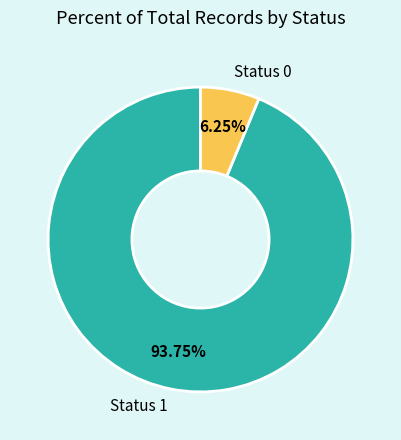

Do Status 1 and Status 0 together represent more than half of the pie?

Yes